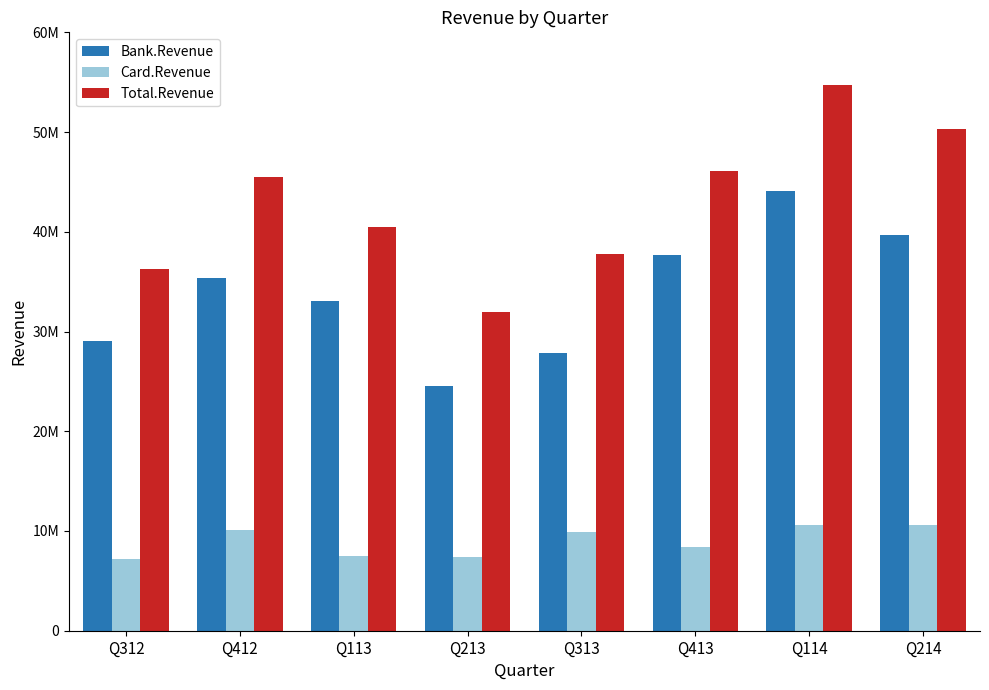

Does the chart contain any negative values?

No